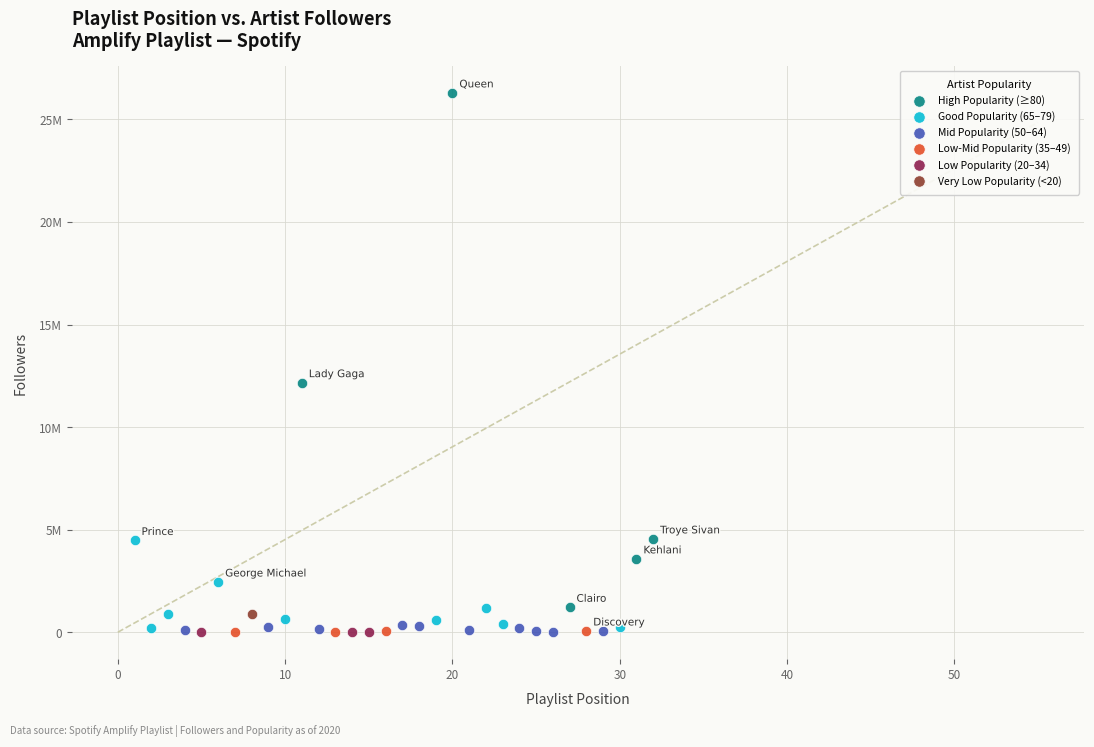

What are all the series names shown in the legend?

High Popularity (≥80), Good Popularity (65–79), Mid Popularity (50–64), Low-Mid Popularity (35–49), Low Popularity (20–34), Very Low Popularity (<20)